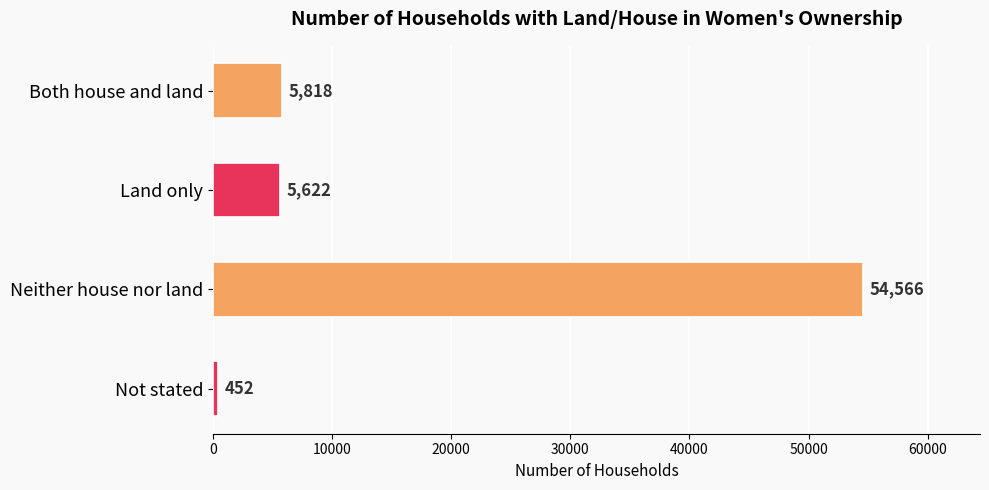

Reading top to bottom, transcribe all the data shown in this chart.

5818	5622	54566	452